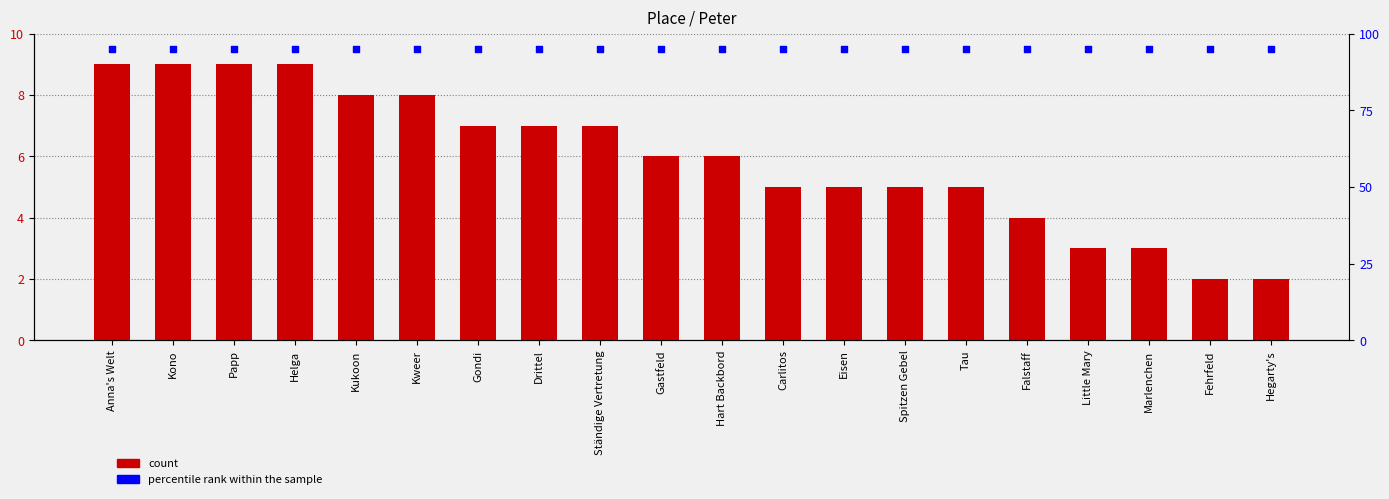

Which series has the largest total across all categories?

percentile rank within the sample